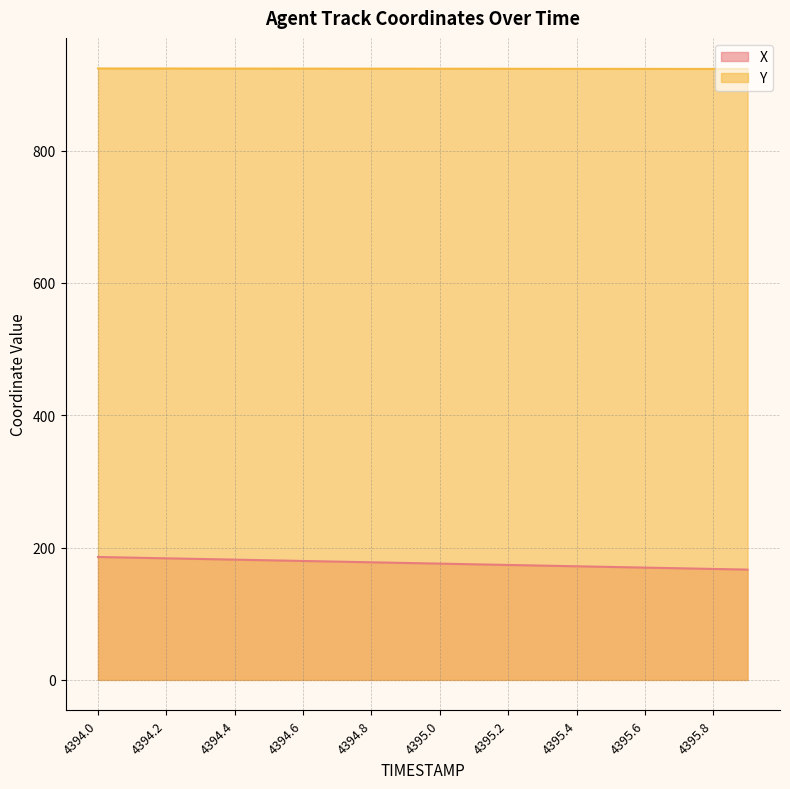

How many lines are shown in the chart?

2